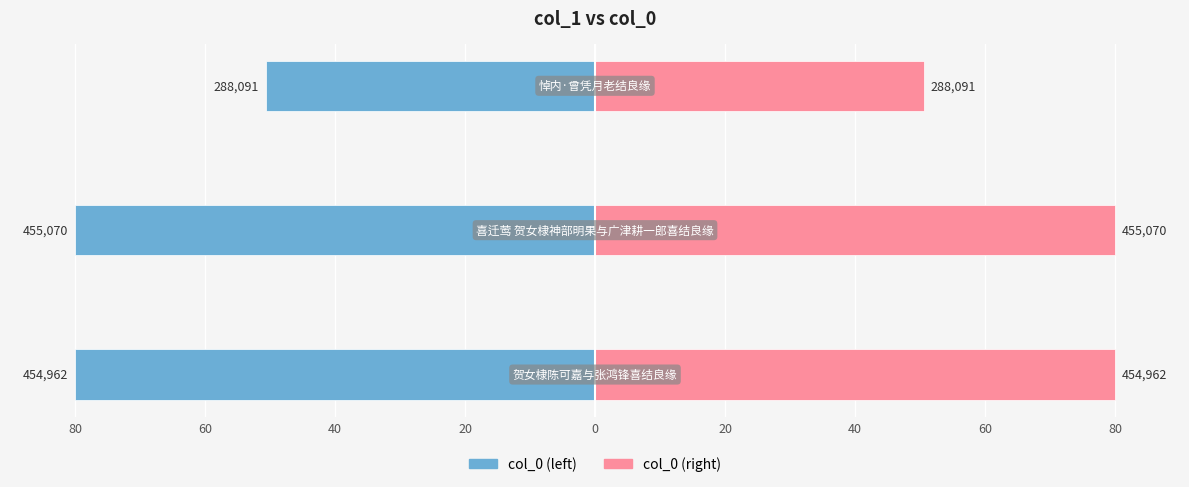

At 40, list the series in order from largest to smallest.

col_0 (right), col_0 (left)